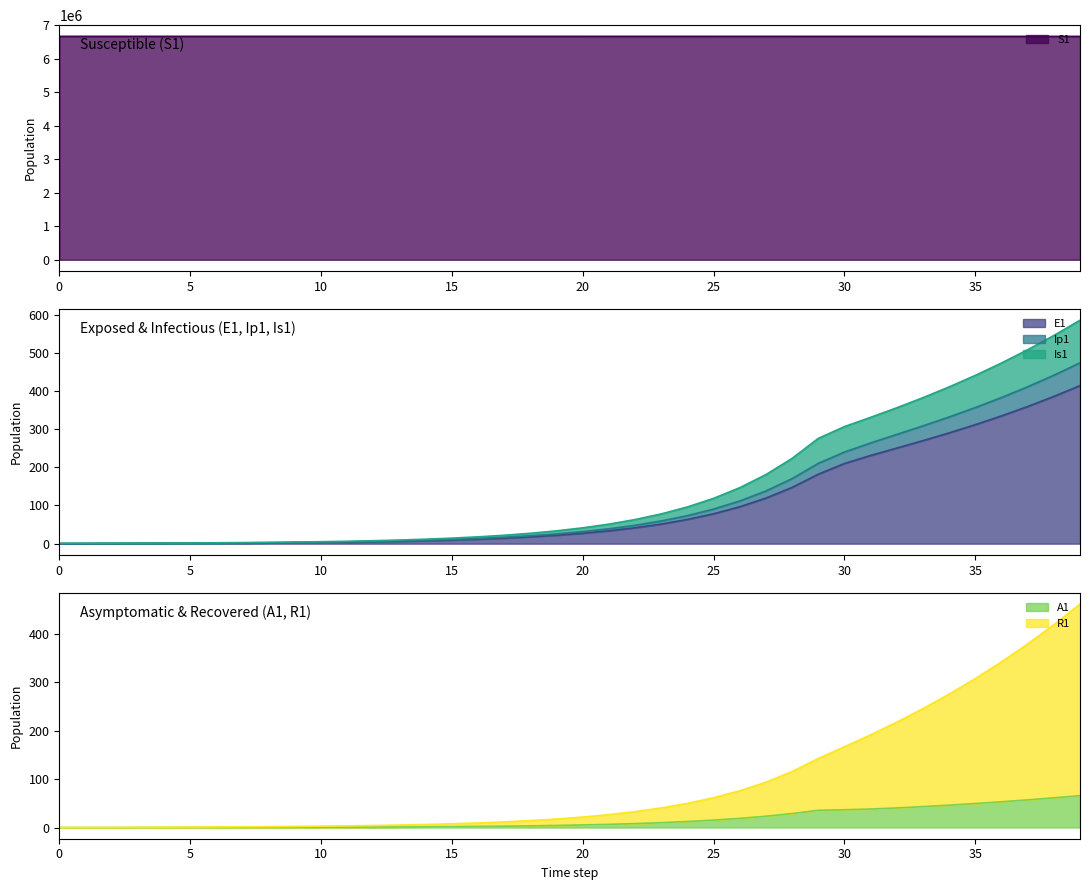

True or false: Is1 and A1 cross at least once.

False